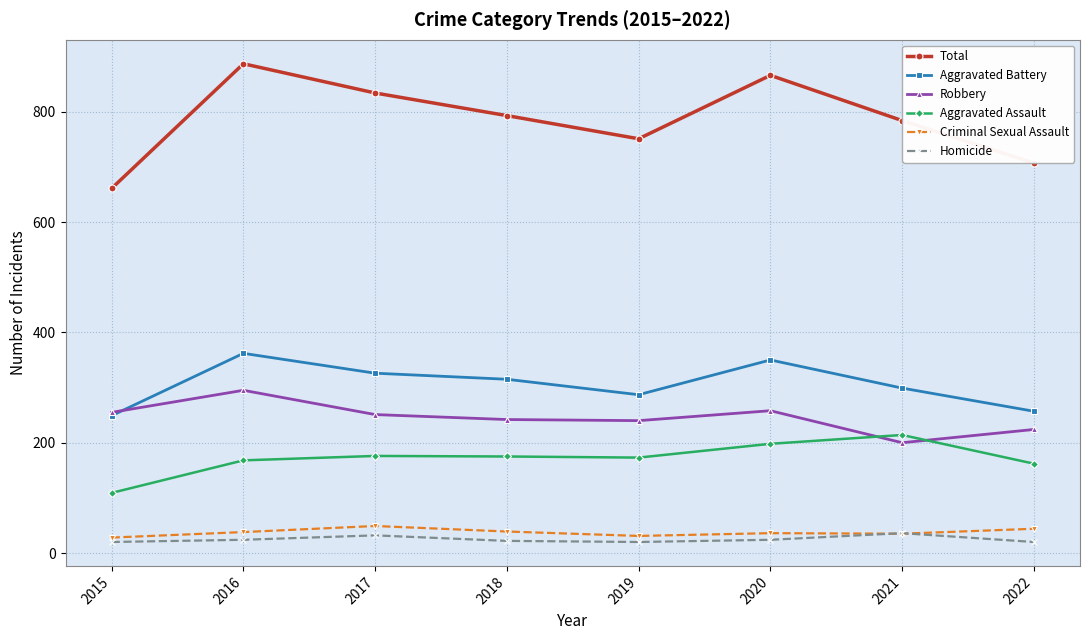

How many categories are shown in the chart?

8